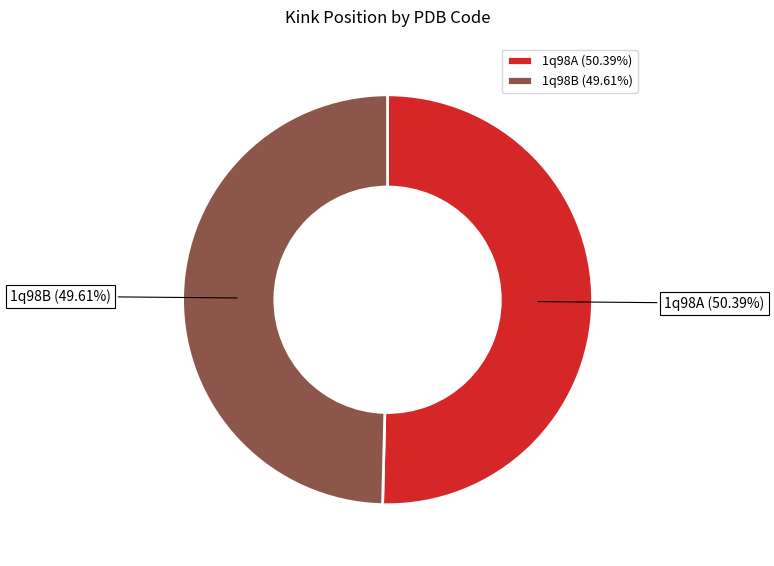

Does 1q98B represent more than half of the total?

No